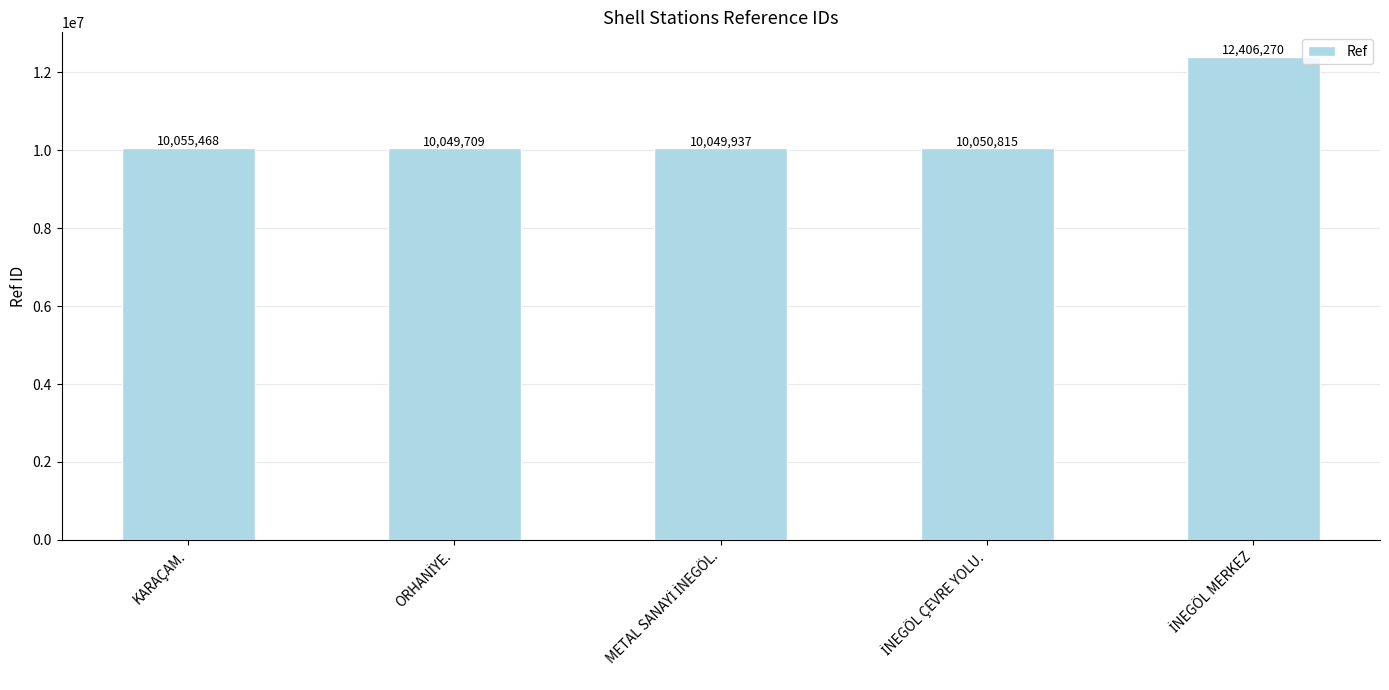

Does the chart contain stacked bars?

No